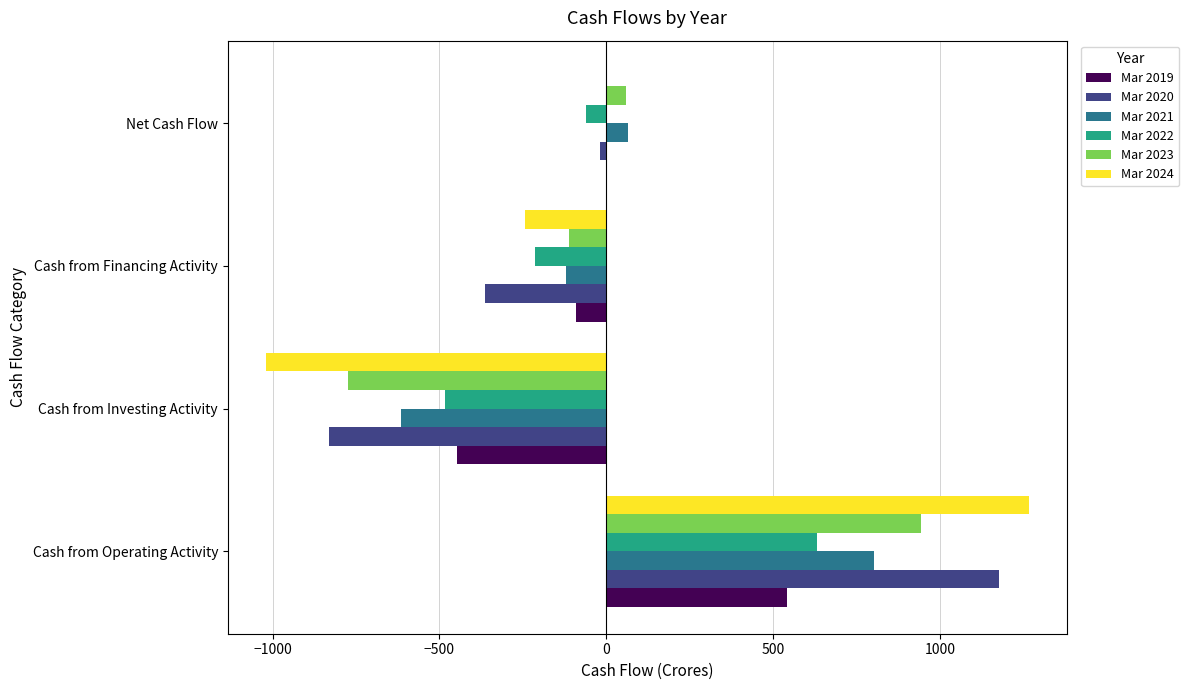

What is the maximum value shown in the chart?

1266